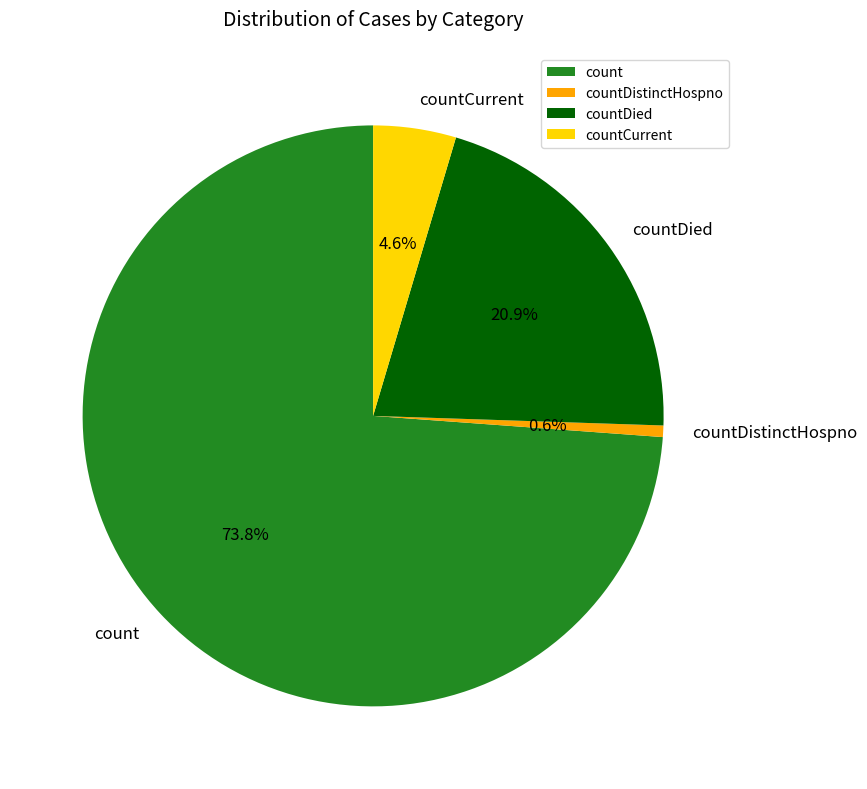

Rank the categories by value from lowest to highest.

countDistinctHospno, countCurrent, countDied, count